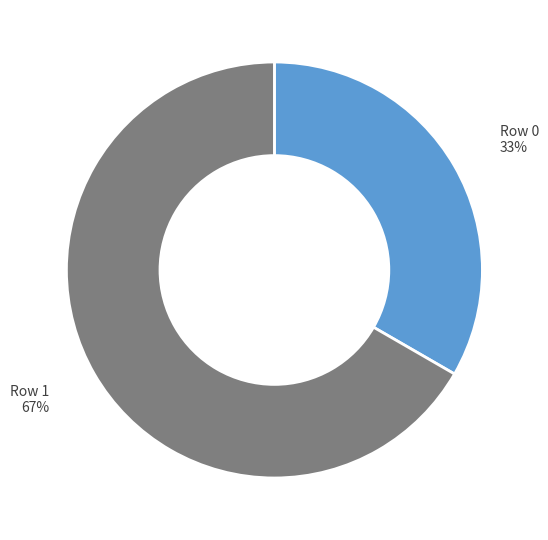

To the nearest percent, what portion does Row 1 represent?

67%